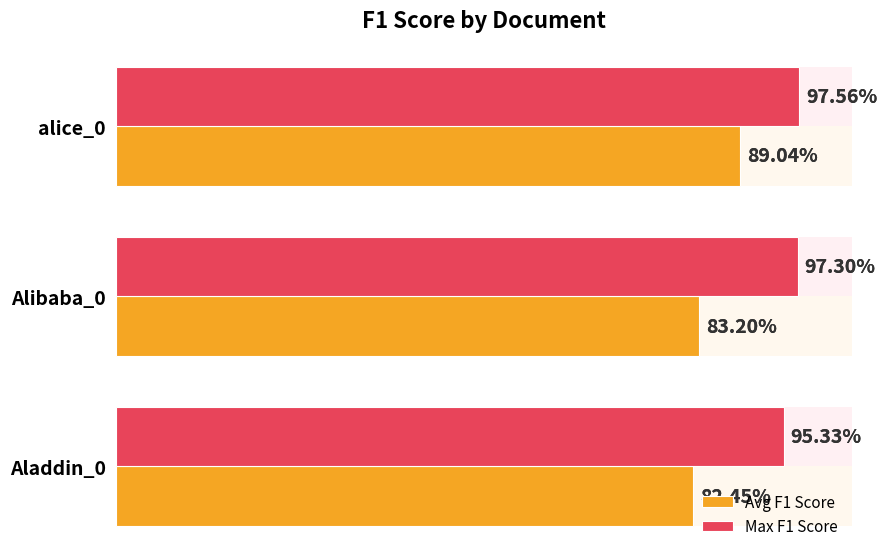

How many bars are there in each group?

2